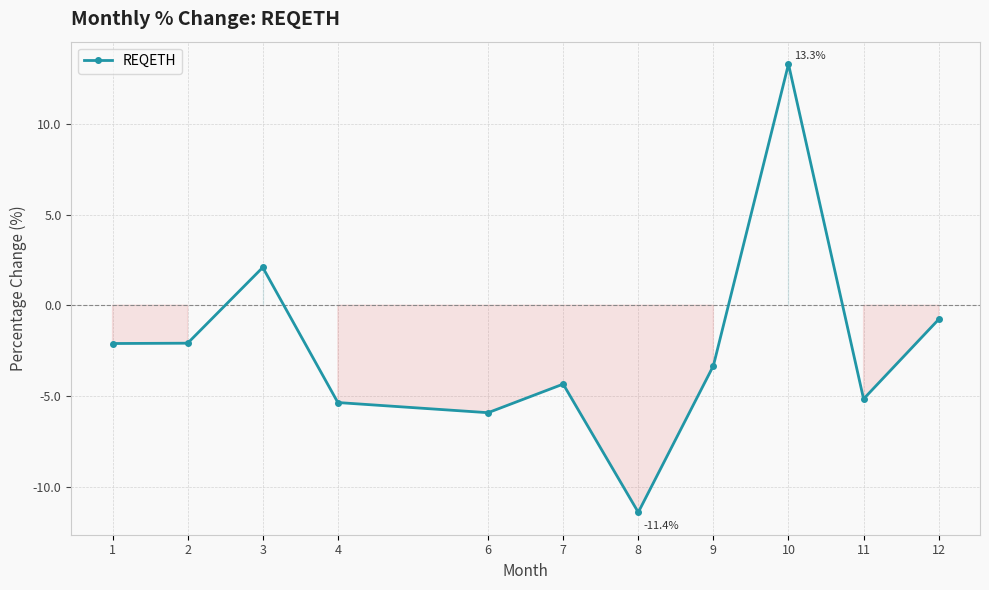

True or false: the data shows -3.3 at 9.

True